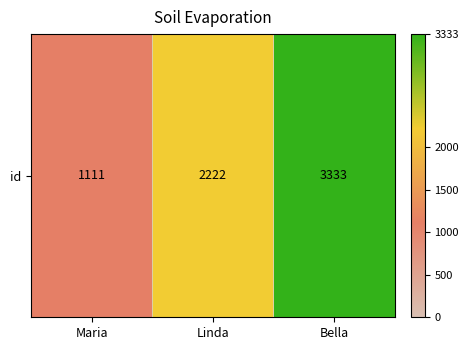

At which label does the data first exceed 2222?

Bella